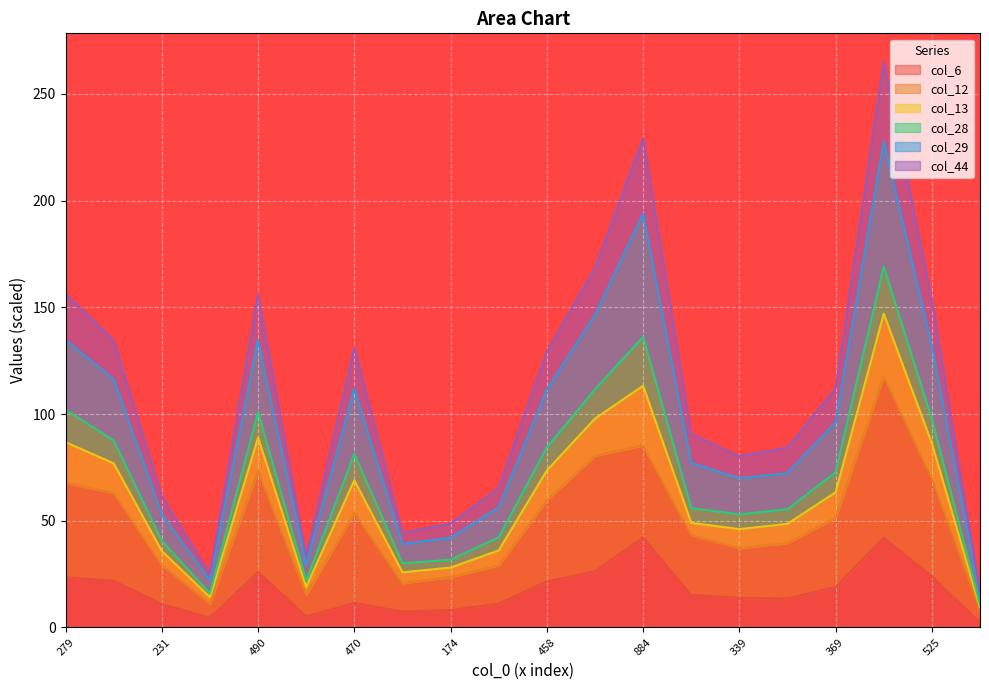

What is the spread (max minus min) of values at 432?

112.7